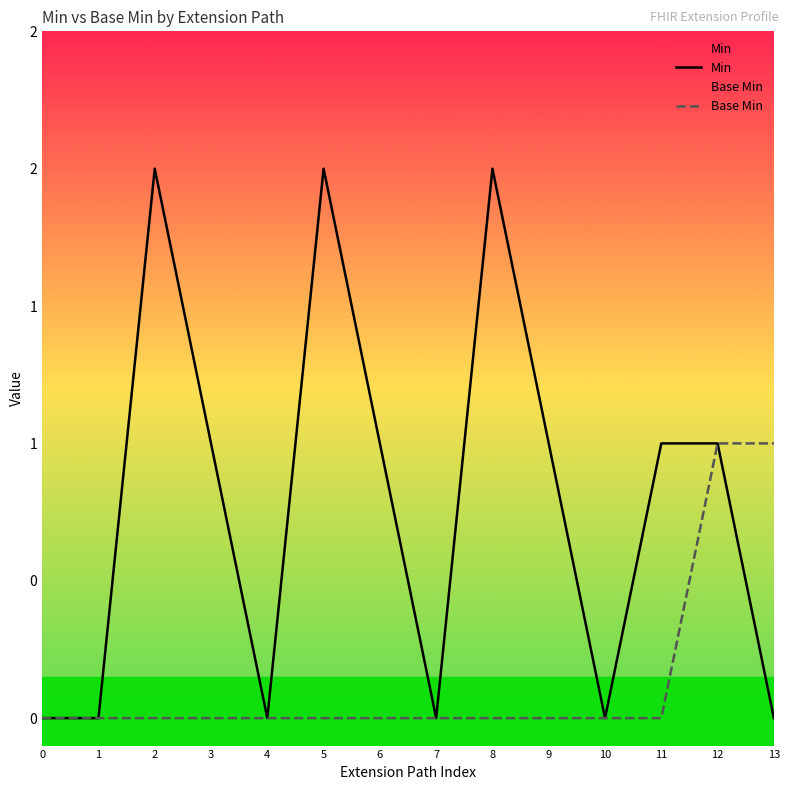

How many categories are shown in the chart?

14